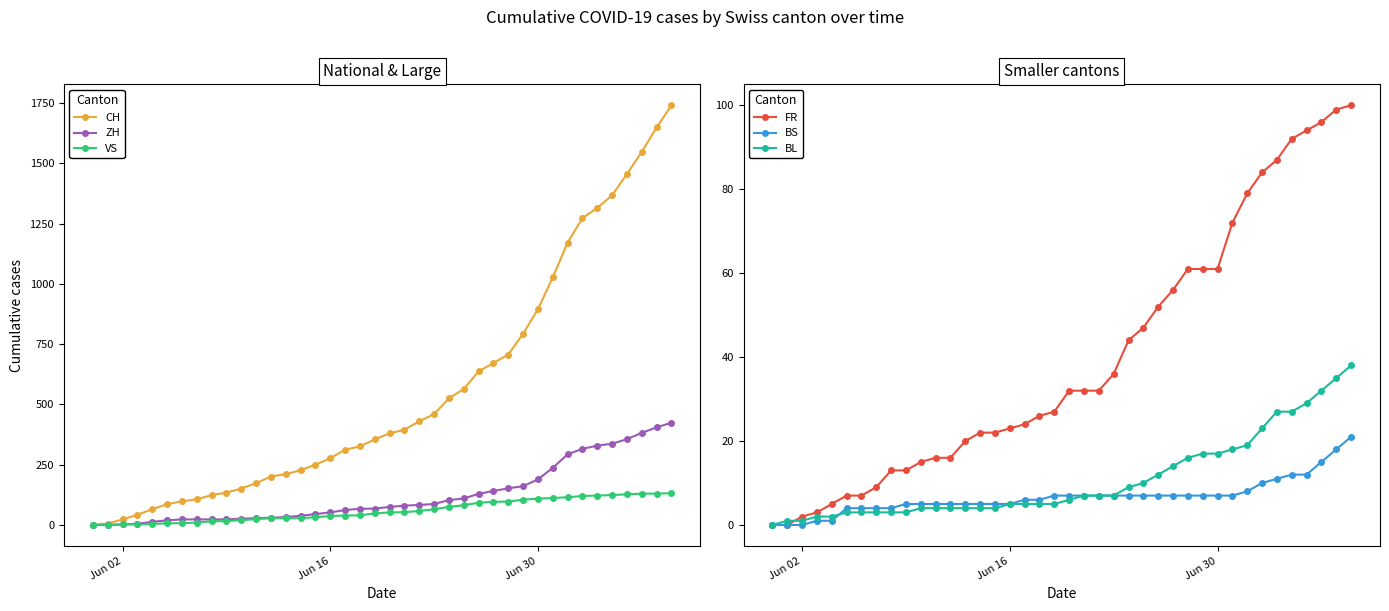

True or false: ZH and CH cross at least once.

False